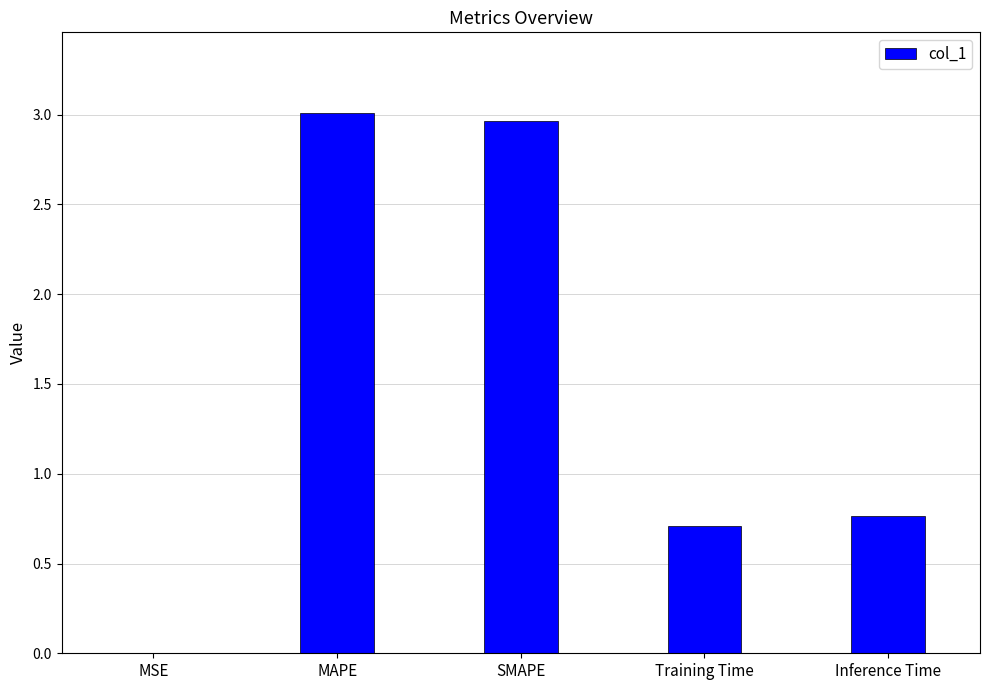

The value at Training Time is 1.2. True or false?

False